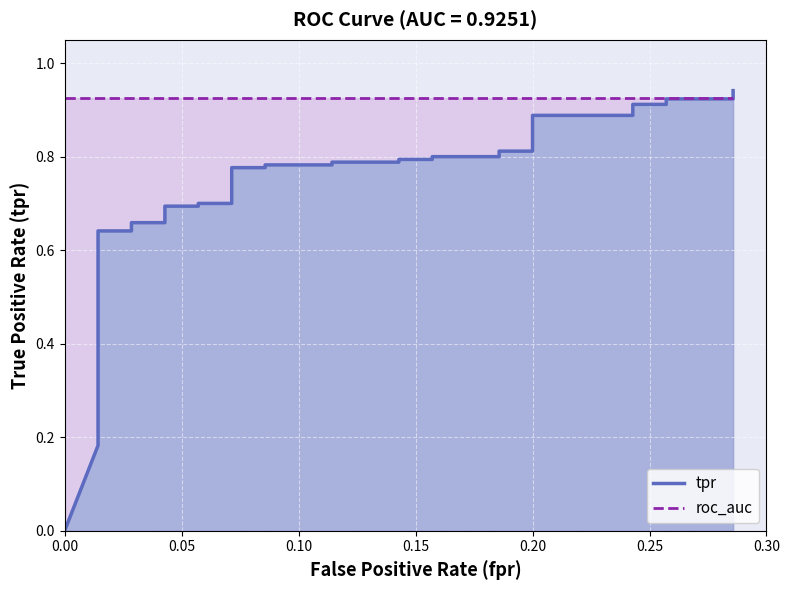

True or false: tpr and roc_auc cross at least once.

True